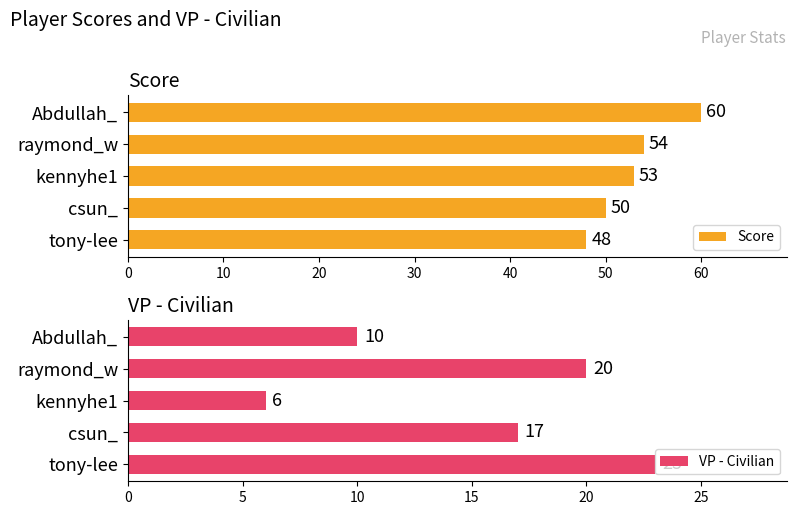

The value of VP - Civilian at Abdullah_ is 5. True or false?

False